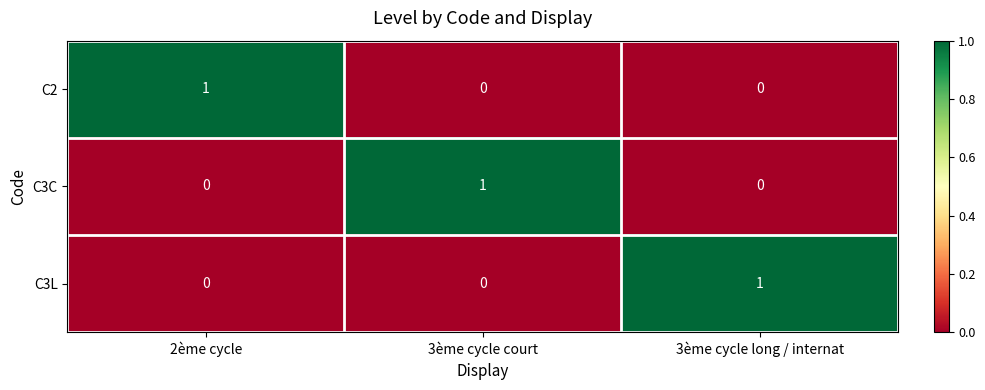

At how many categories does at least one series exceed 0?

3